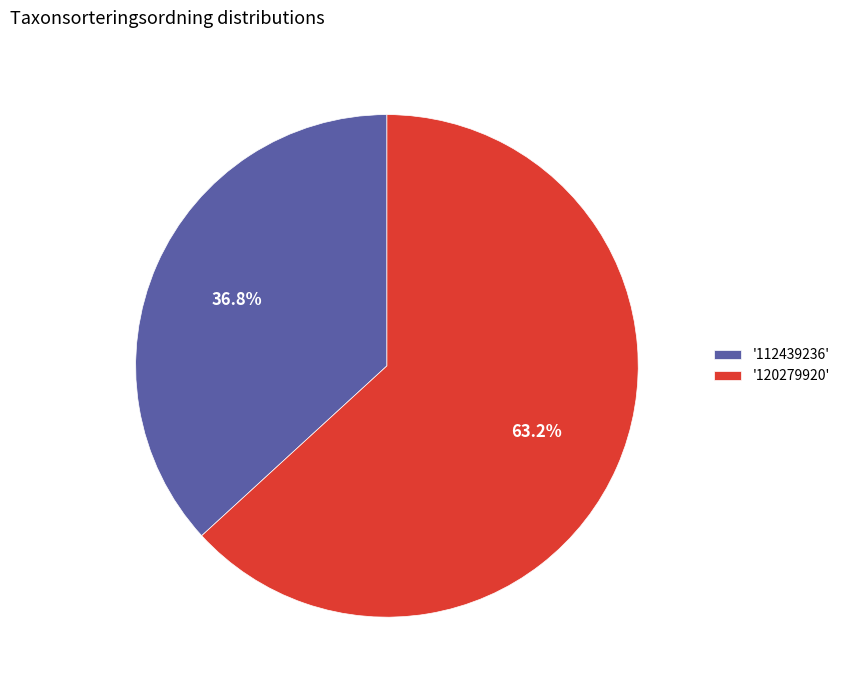

Which category has the smallest portion of the pie?

'112439236'